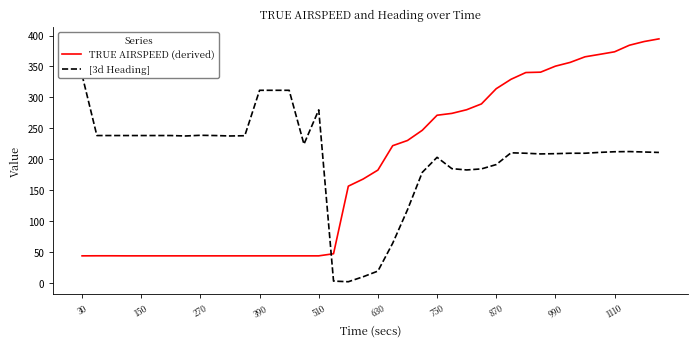

The TRUE AIRSPEED (derived) series shows 375.1 at 750. True or false?

False